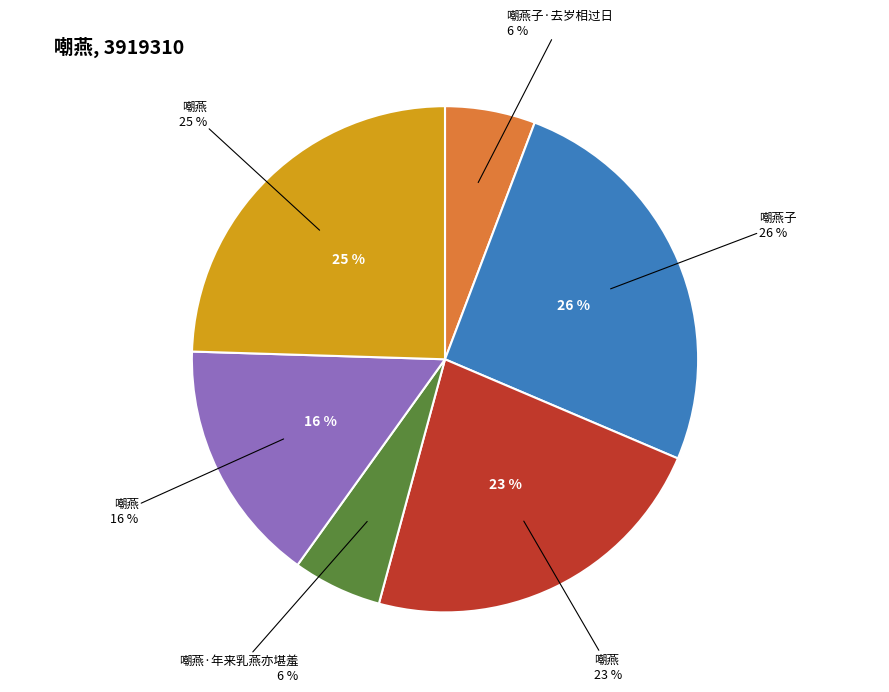

How many slices are in this pie chart?

6